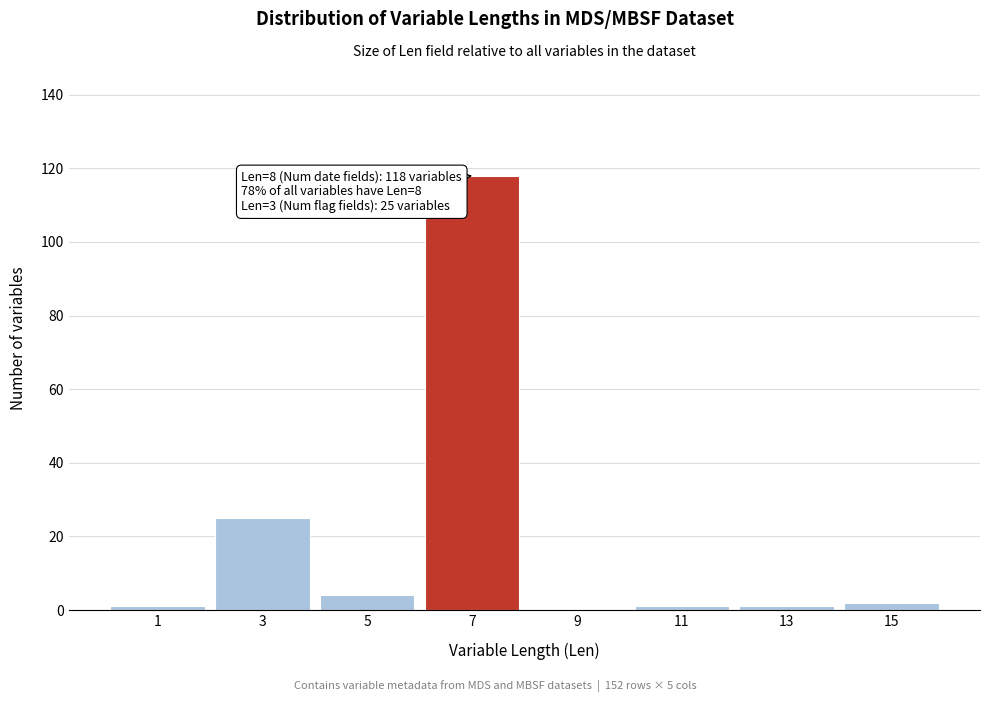

Reading left to right, extract all data points from this chart.

1=1	3=25	5=4	7=118	9=0	11=1	13=1	15=2